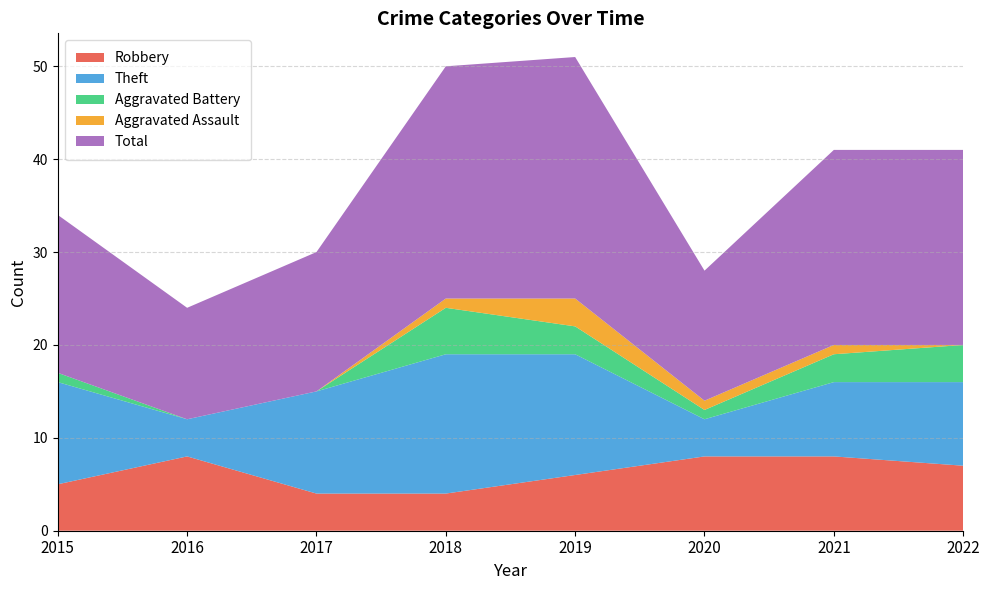

Reading right to left, transcribe all the data shown in this chart.

Robbery: 7	8	8	6	4	4	8	5
Theft: 9	8	4	13	15	11	4	11
Aggravated Battery: 4	3	1	3	5	0	0	1
Aggravated Assault: 0	1	1	3	1	0	0	0
Total: 21	21	14	26	25	15	12	17